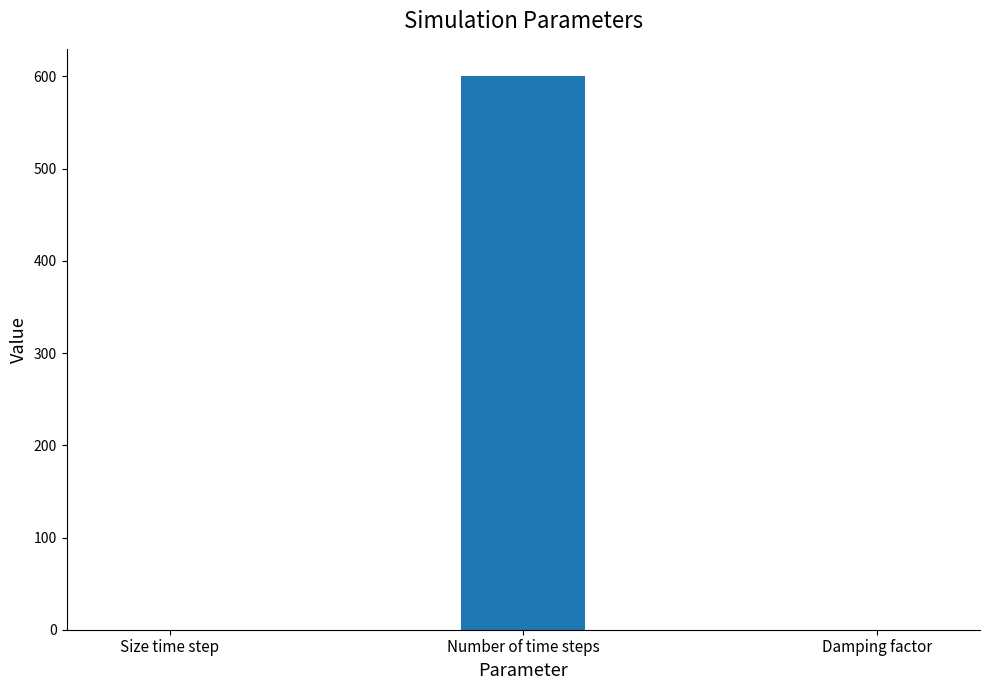

What is the sum of all values?

600.0